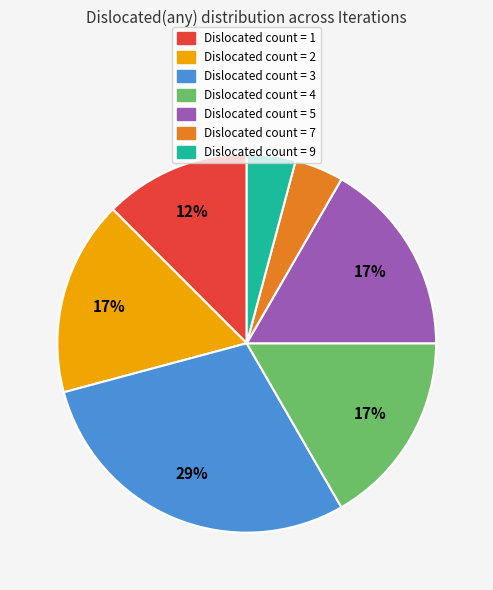

How many slices are in this pie chart?

7